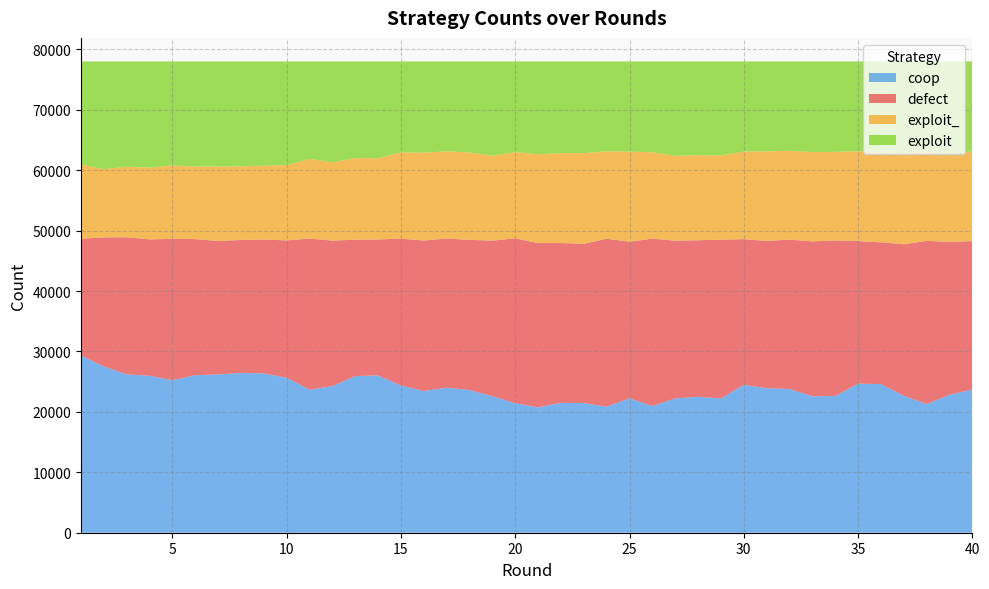

Reading right to left, what are all the values shown in this chart?

coop: 23697	22828	21296	22661	24604	24669	22630	22576	23787	23922	24485	22226	22493	22229	20963	22247	20871	21463	21496	20746	21432	22595	23610	24012	23450	24364	26028	25925	24267	23671	25653	26365	26455	26203	26071	25252	25976	26215	27508	29321
defect: 24566	25323	27002	25087	23458	23606	25740	25645	24718	24384	24101	26272	25918	26104	27707	25919	27786	26363	26447	27194	27297	25751	24861	24684	24920	24307	22512	22573	24084	25012	22729	22168	22000	22085	22525	23389	22579	22694	21366	19341
exploit_: 14872	14368	14817	14996	14941	14867	14666	14769	14716	14813	14499	13943	14079	14042	14301	14911	14457	15005	14886	14696	14265	14064	14471	14422	14538	14282	13450	13506	12954	13191	12466	12215	12179	12324	12016	12149	11871	11674	11296	12282
exploit: 14865	15481	14885	15256	14997	14858	14964	15010	14779	14881	14915	15559	15510	15625	15029	14923	14886	15169	15171	15364	15006	15590	15058	14882	15092	15047	16010	15996	16695	16126	17152	17252	17366	17388	17388	17210	17574	17417	17830	17056